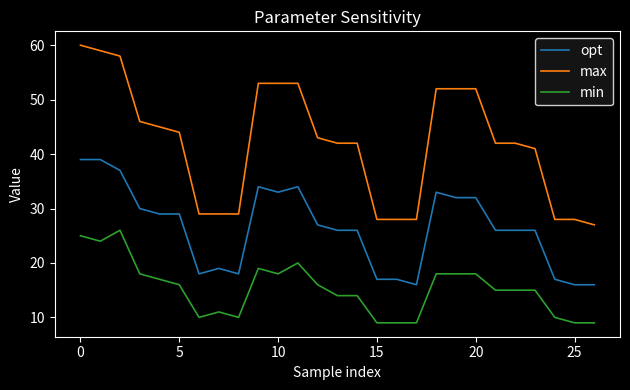

What are all the series names shown in the legend?

opt, max, min